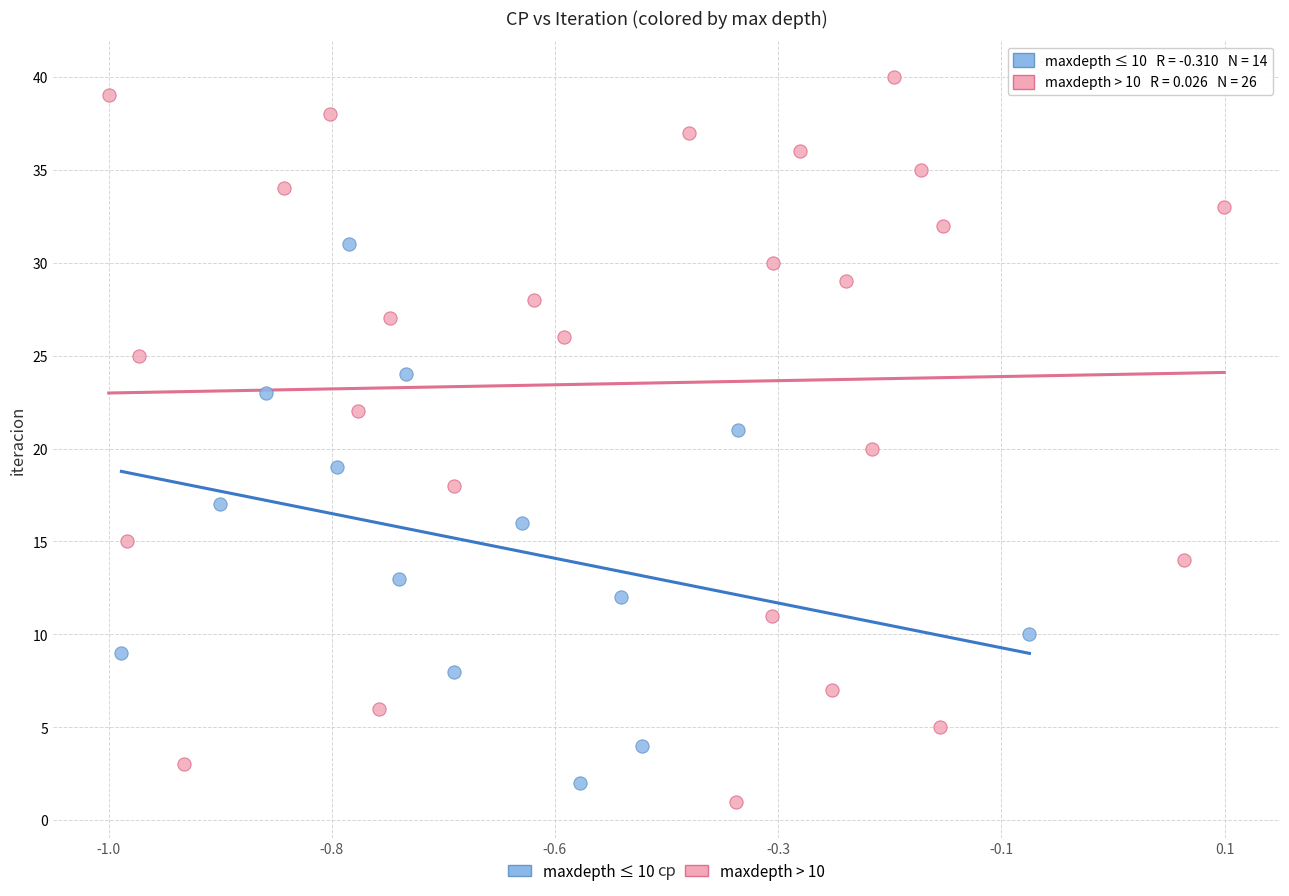

What are all the series names shown in the legend?

maxdepth ≤ 10, maxdepth > 10